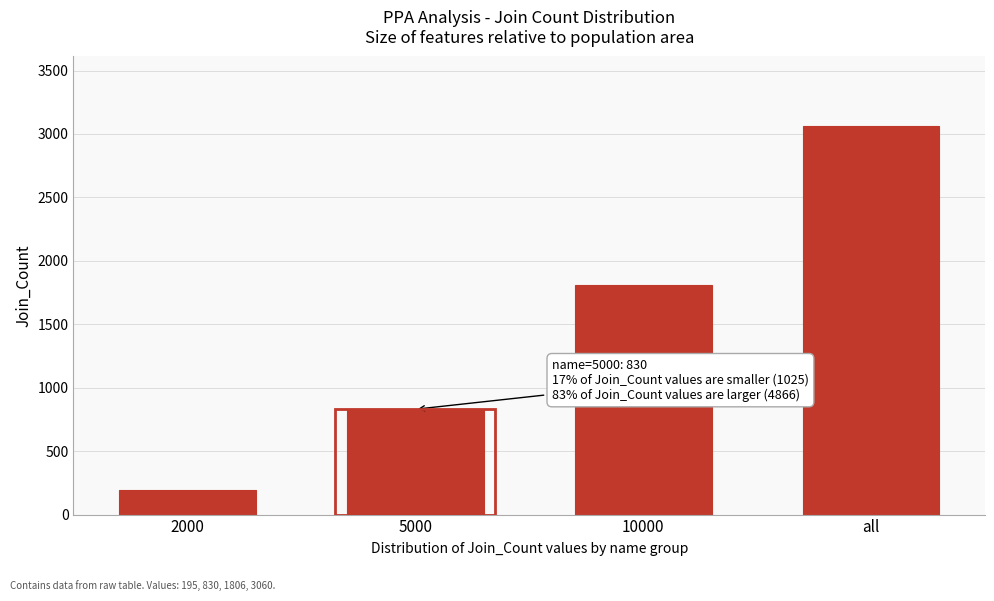

Reading left to right, extract all data points from this chart.

2000=195	5000=830	10000=1806	all=3060